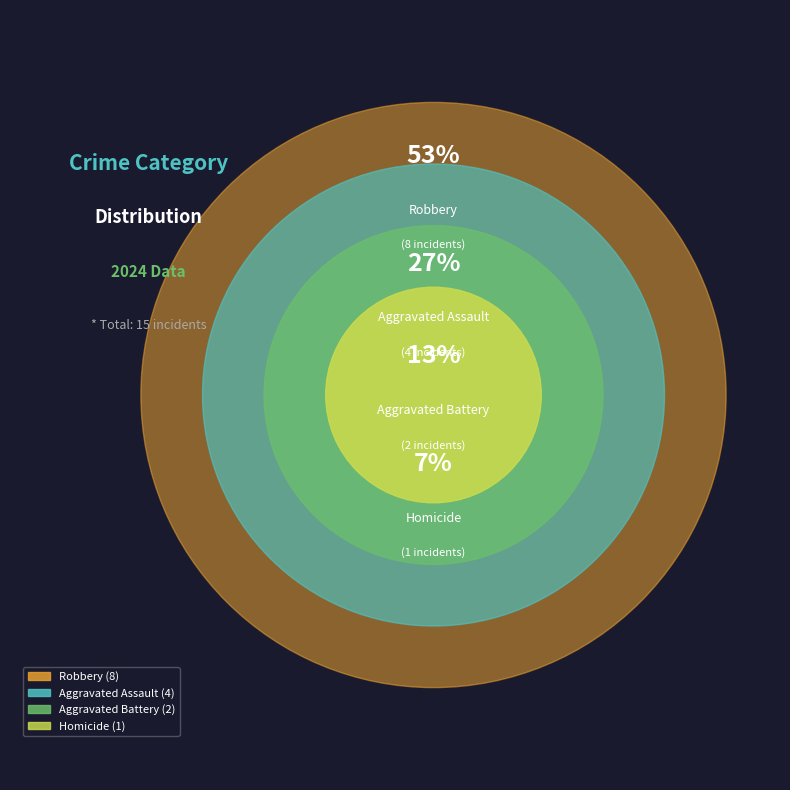

Is there any slice that represents more than half of the pie?

Yes